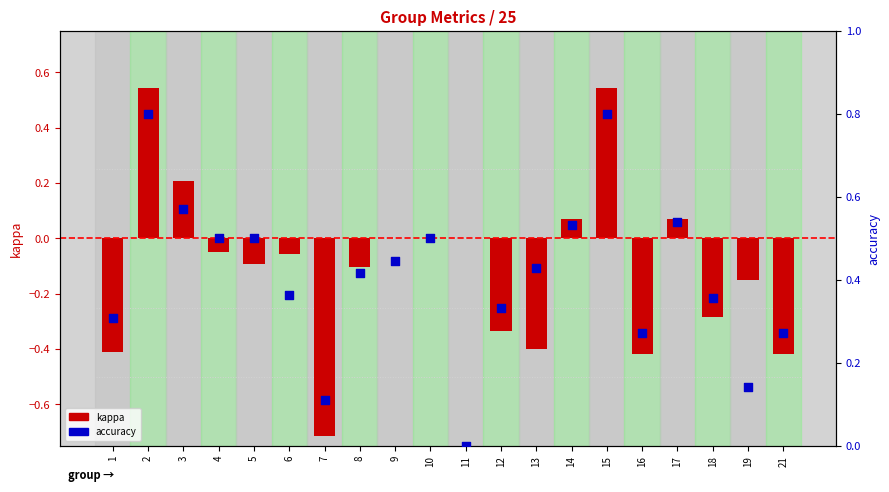

Which series has the widest spread of Y values?

kappa